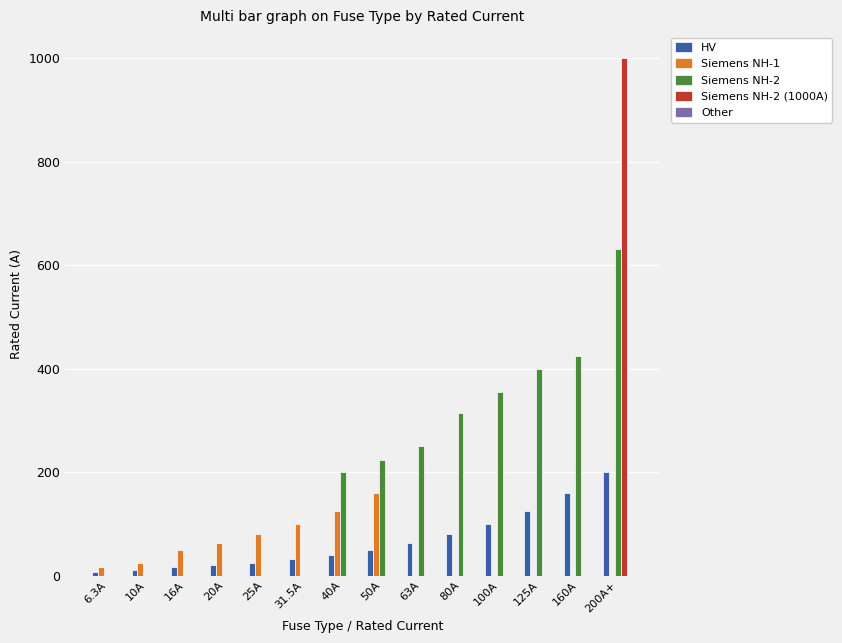

What is the spread (max minus min) of values at 160A?

425.0